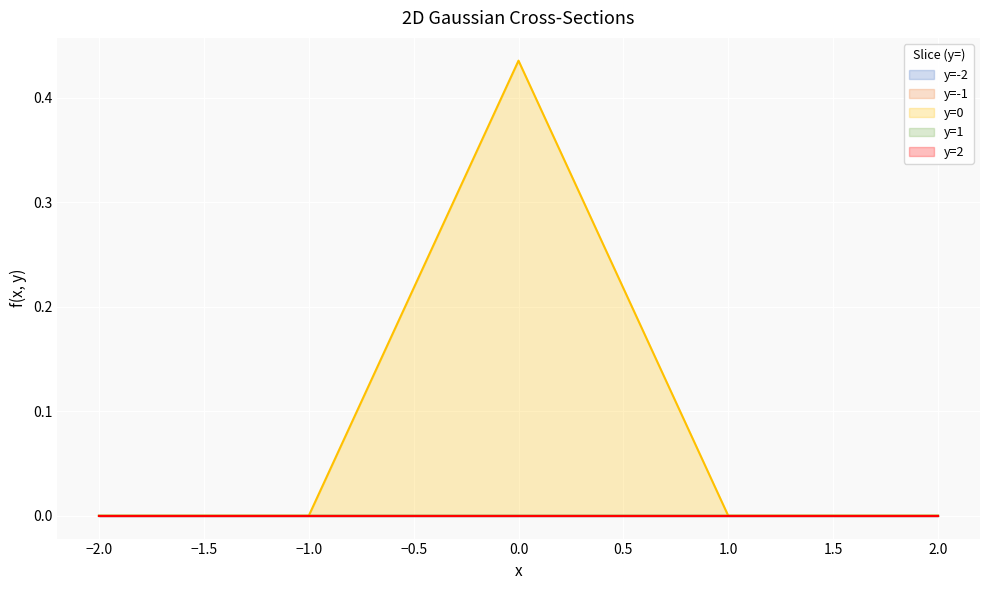

Does the chart display data point markers on the line(s)?

No